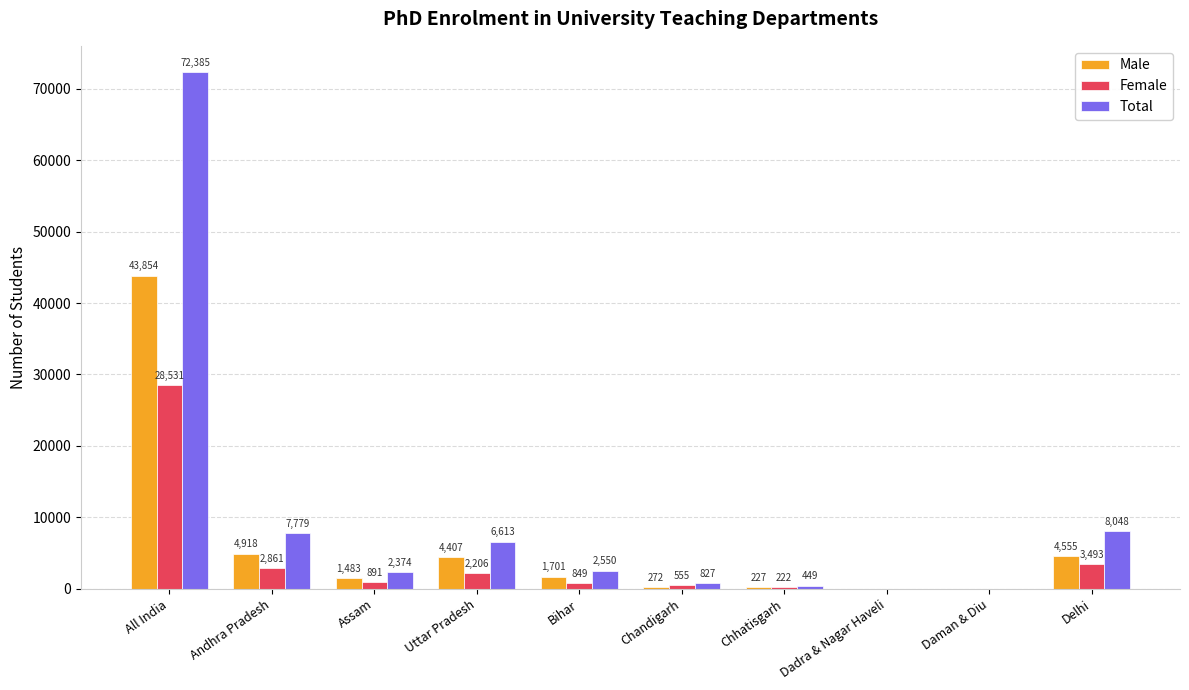

Is it true that Male equals 20220 at Dadra & Nagar Haveli?

False